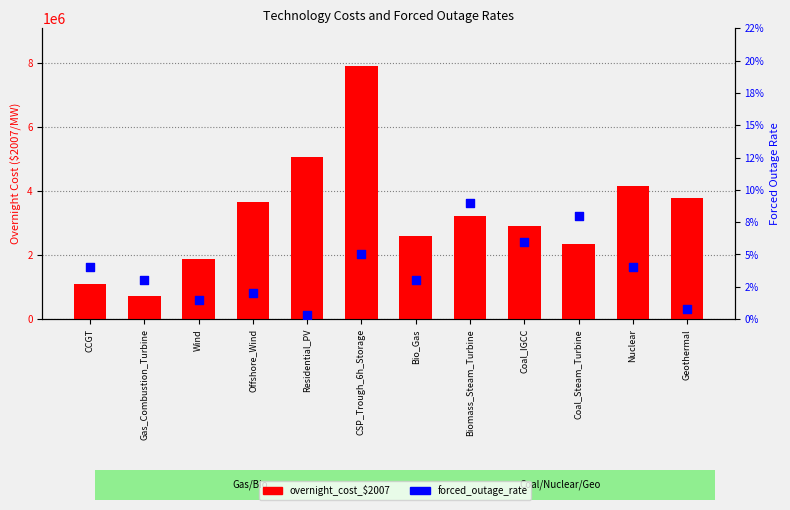

At which category is the sum across all series the highest?

CSP_Trough_6h_Storage